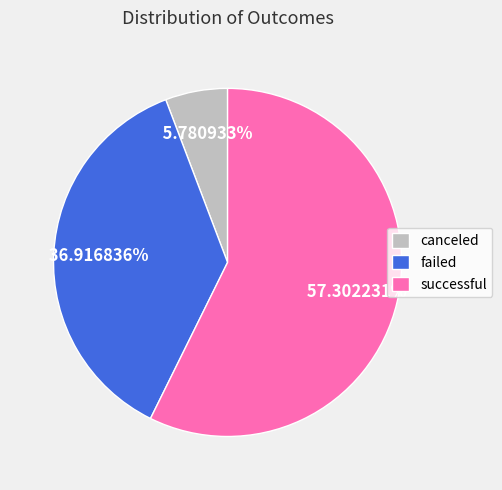

To the nearest percent, what is the difference between the largest and smallest slice percentages?

52%